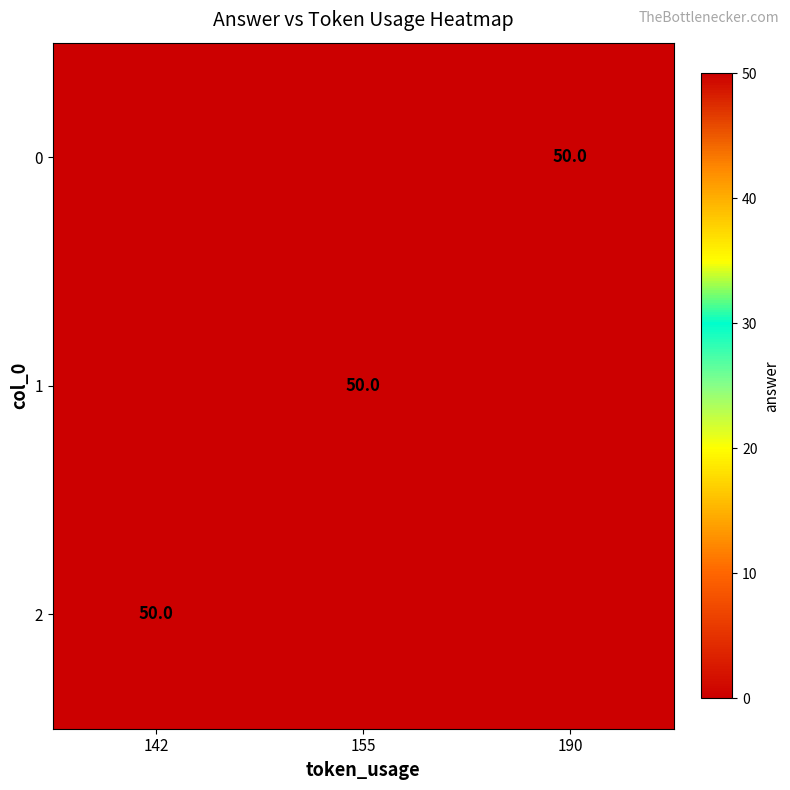

At which category is the sum across all series the highest?

142